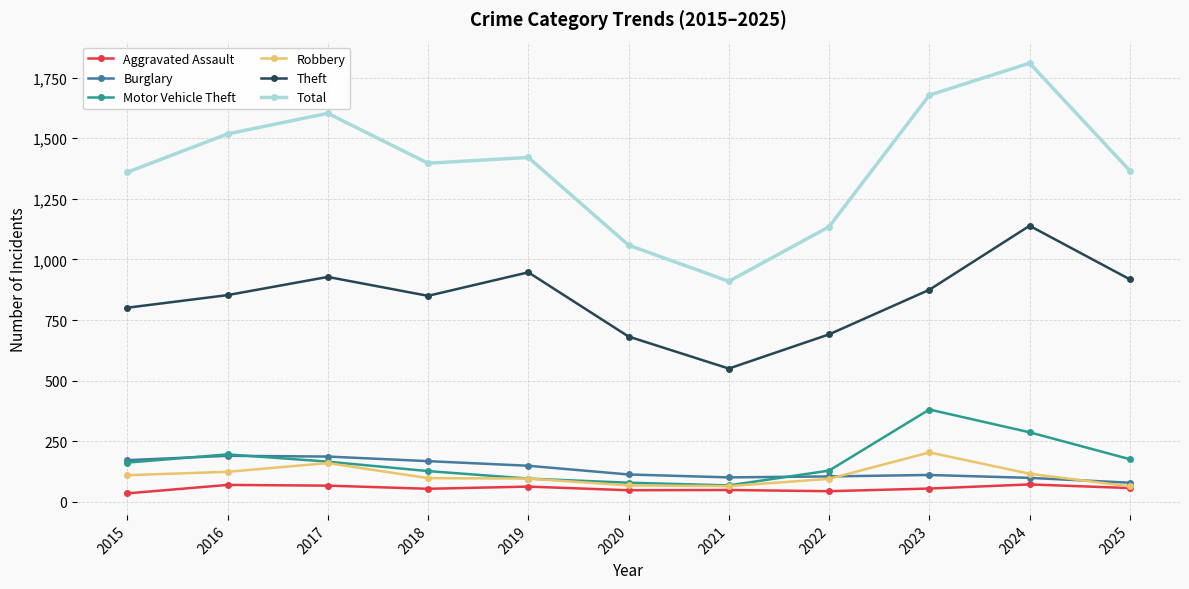

True or false: Burglary and Theft intersect in this chart.

False